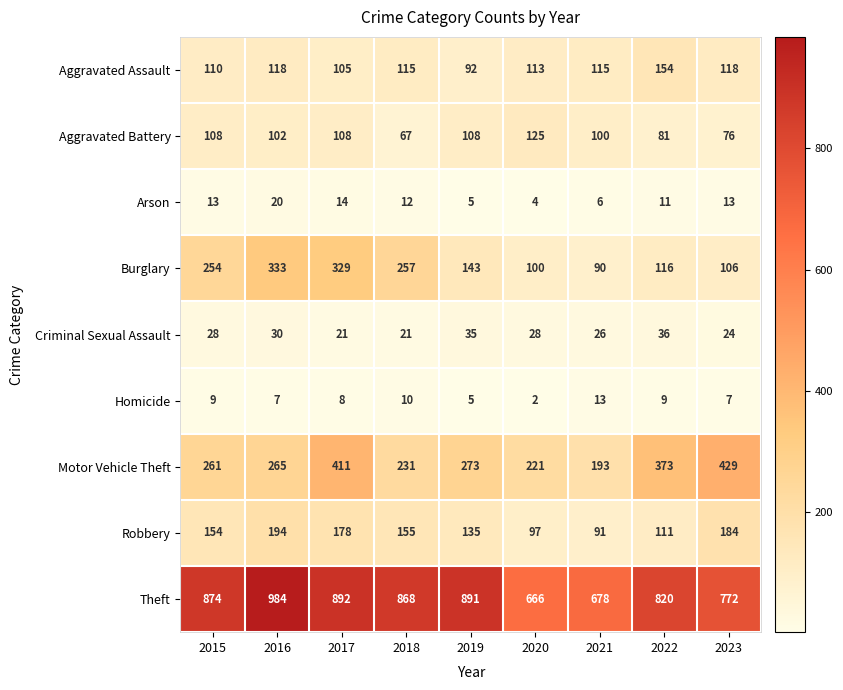

Which series has the largest total across all categories?

Theft